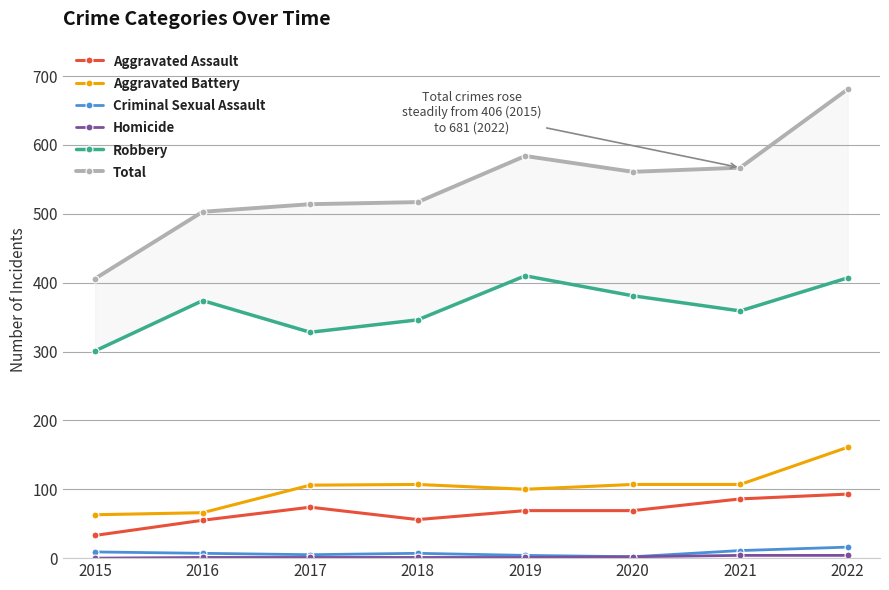

What is the spread (max minus min) of values at 2019?

583